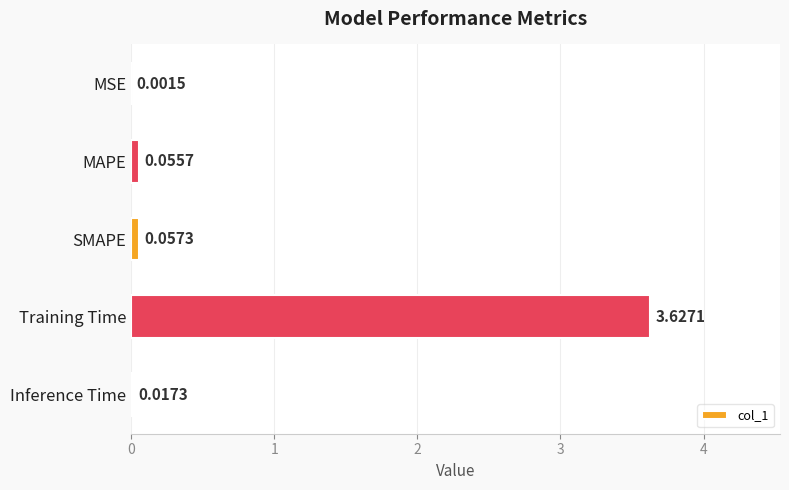

At which category does the chart reach its peak across all series?

Training Time